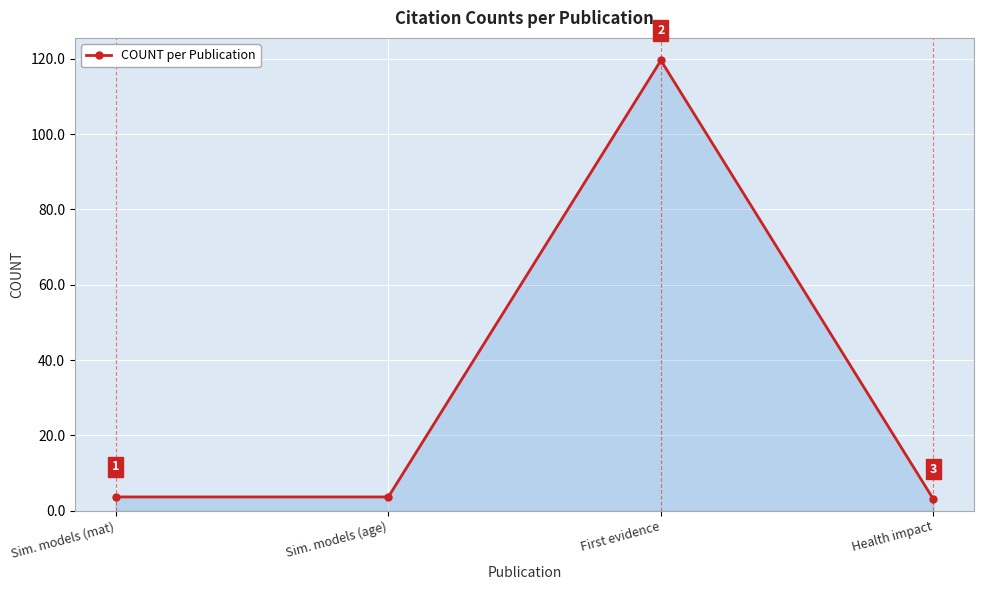

What is the difference between the second highest and minimum values?

0.6